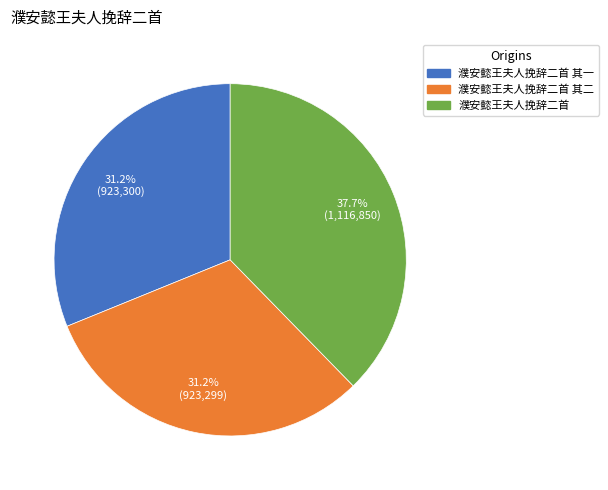

Does any single category account for the majority?

No